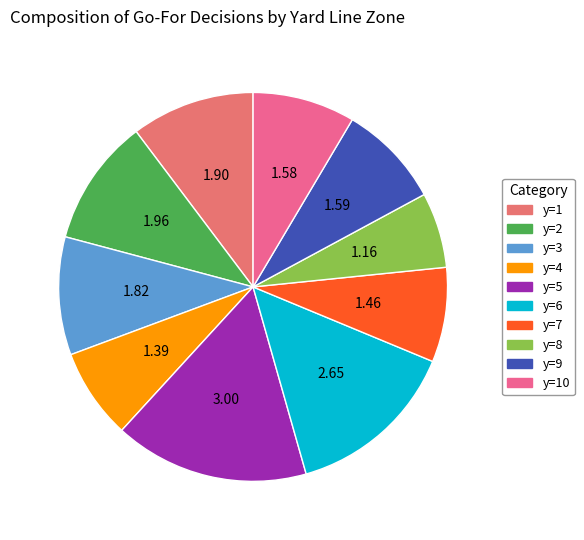

Is the sum of y=3 and y=2 greater than half?

No